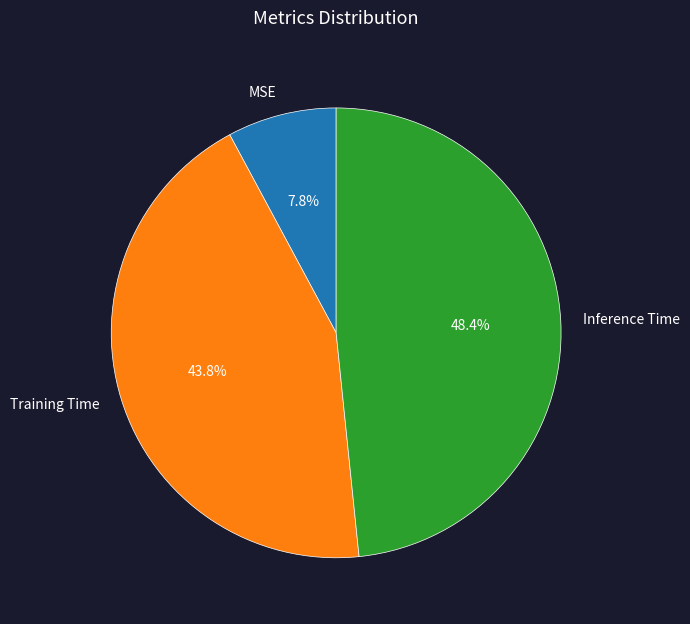

Is Inference Time the majority of the pie?

No